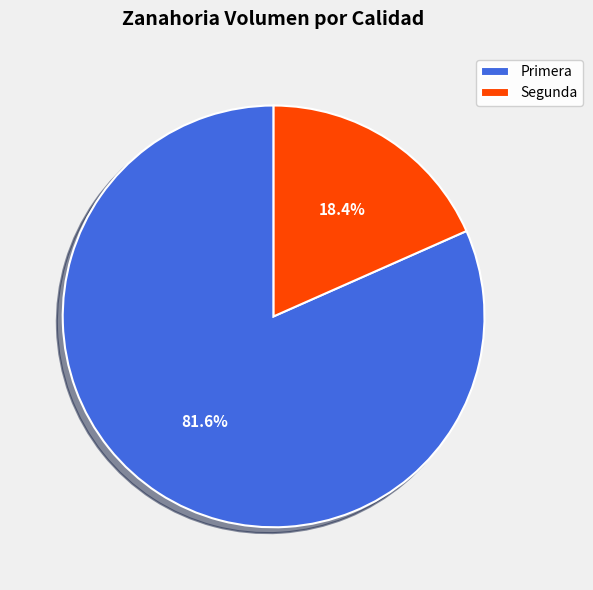

Approximately how many times larger is the value at Primera compared to Segunda?

4.4